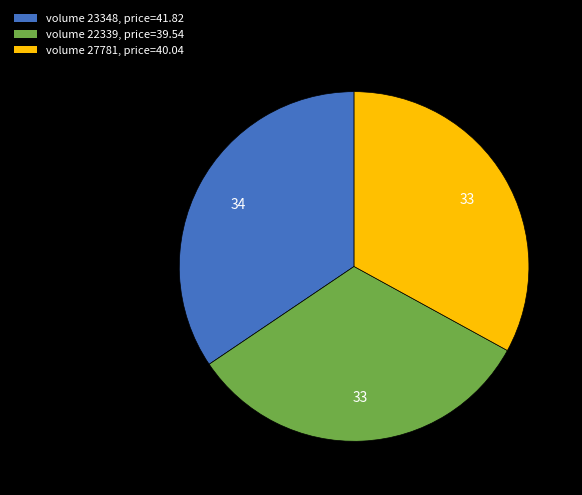

Is there a majority slice in this chart?

No